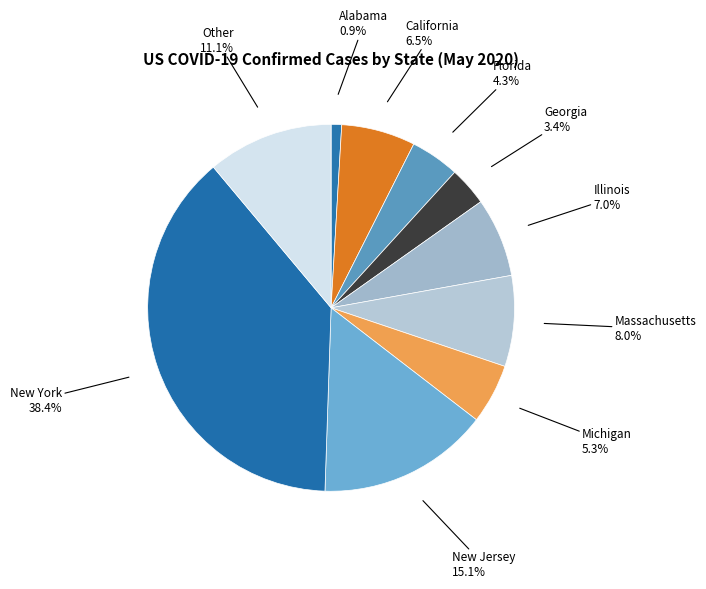

To the nearest percent, what is the average slice percentage?

10%